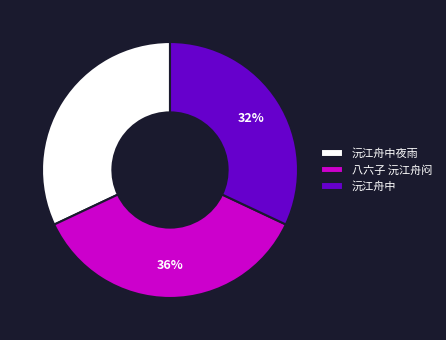

Is it true that 沅江舟中 is 44% of the pie?

False